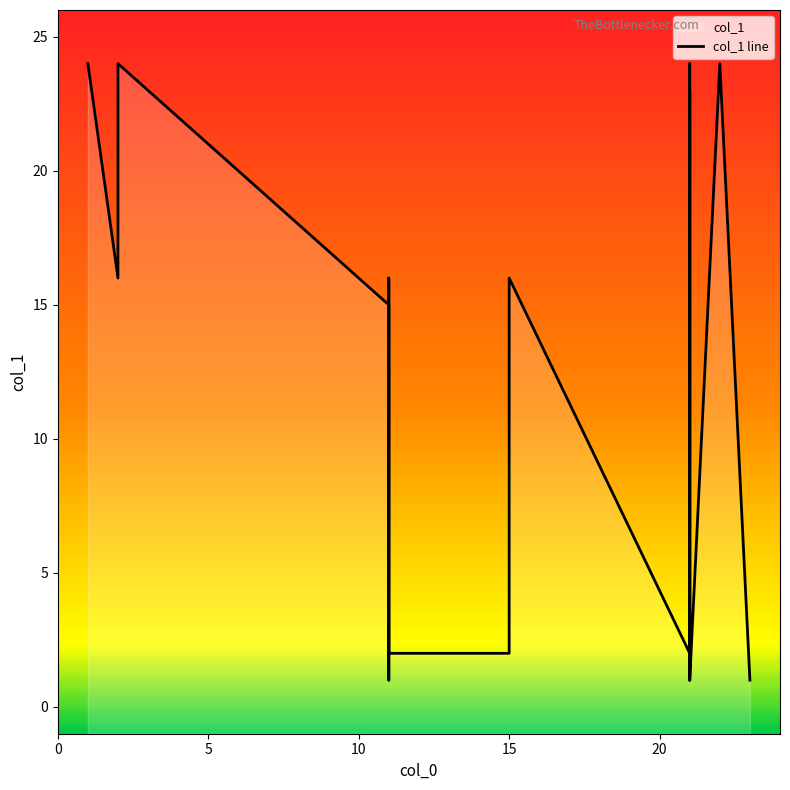

True or false: the data shows 9 at 15.

False